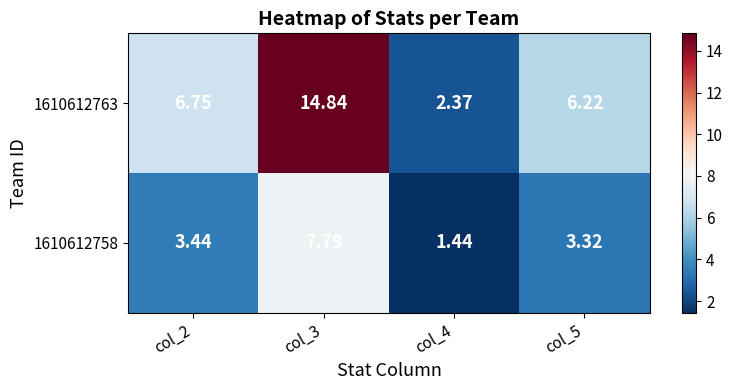

What is the total value across all series at col_3?

22.6